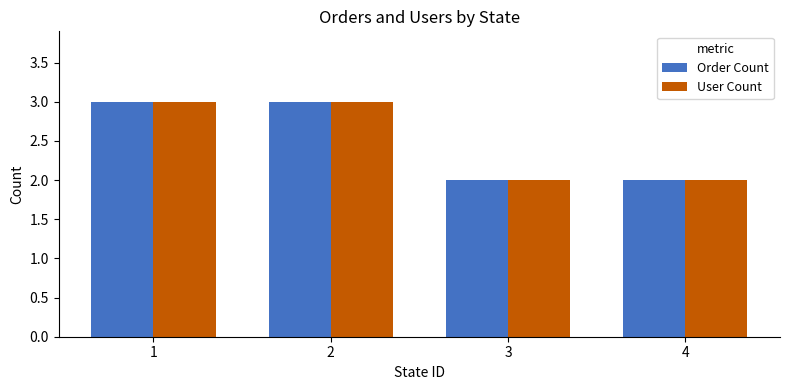

What is the difference between the maximum and minimum values in the User Count series?

1